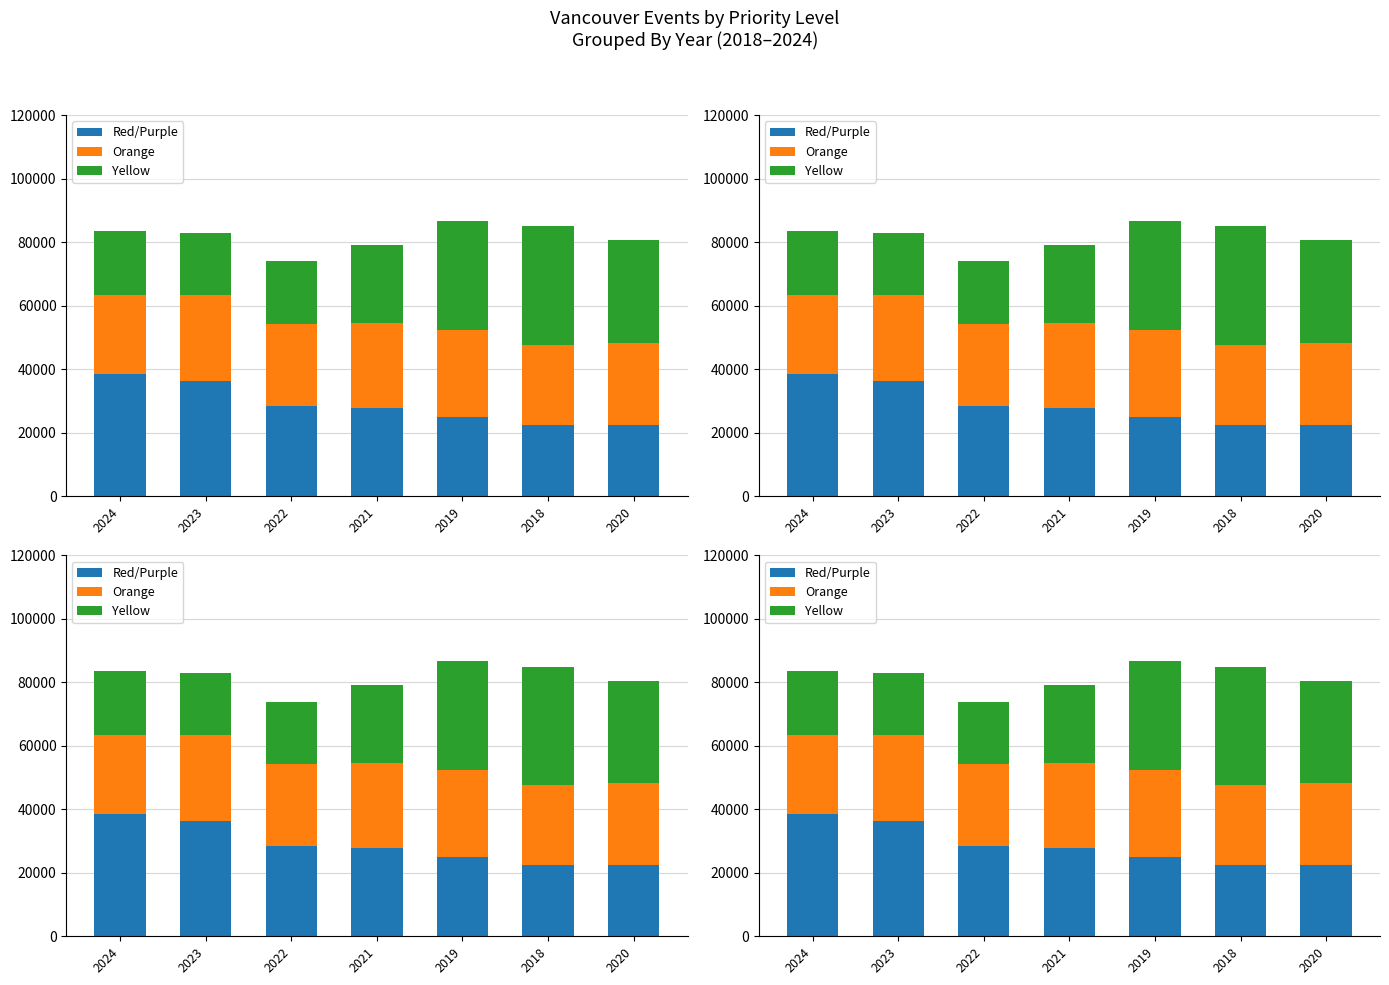

At which label is Yellow closest to 28376?

2021